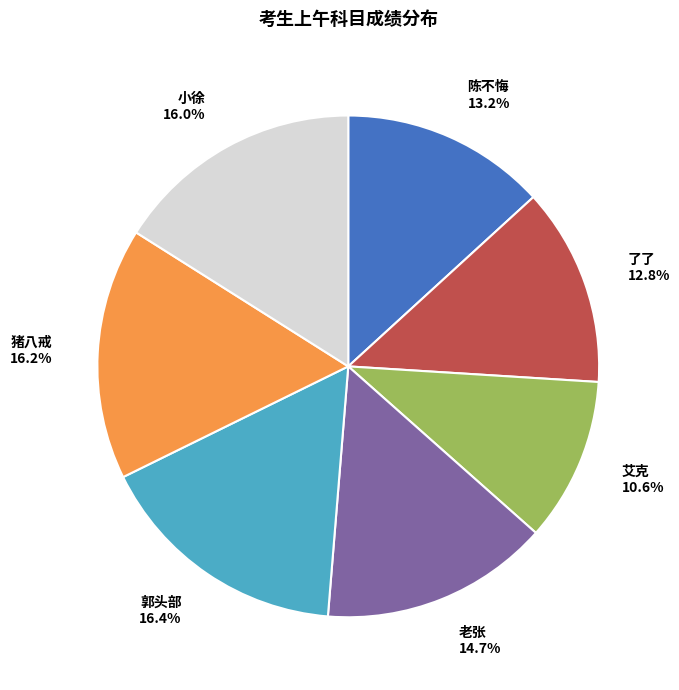

To the nearest percent, what is the difference between the largest and smallest slice percentages?

6%